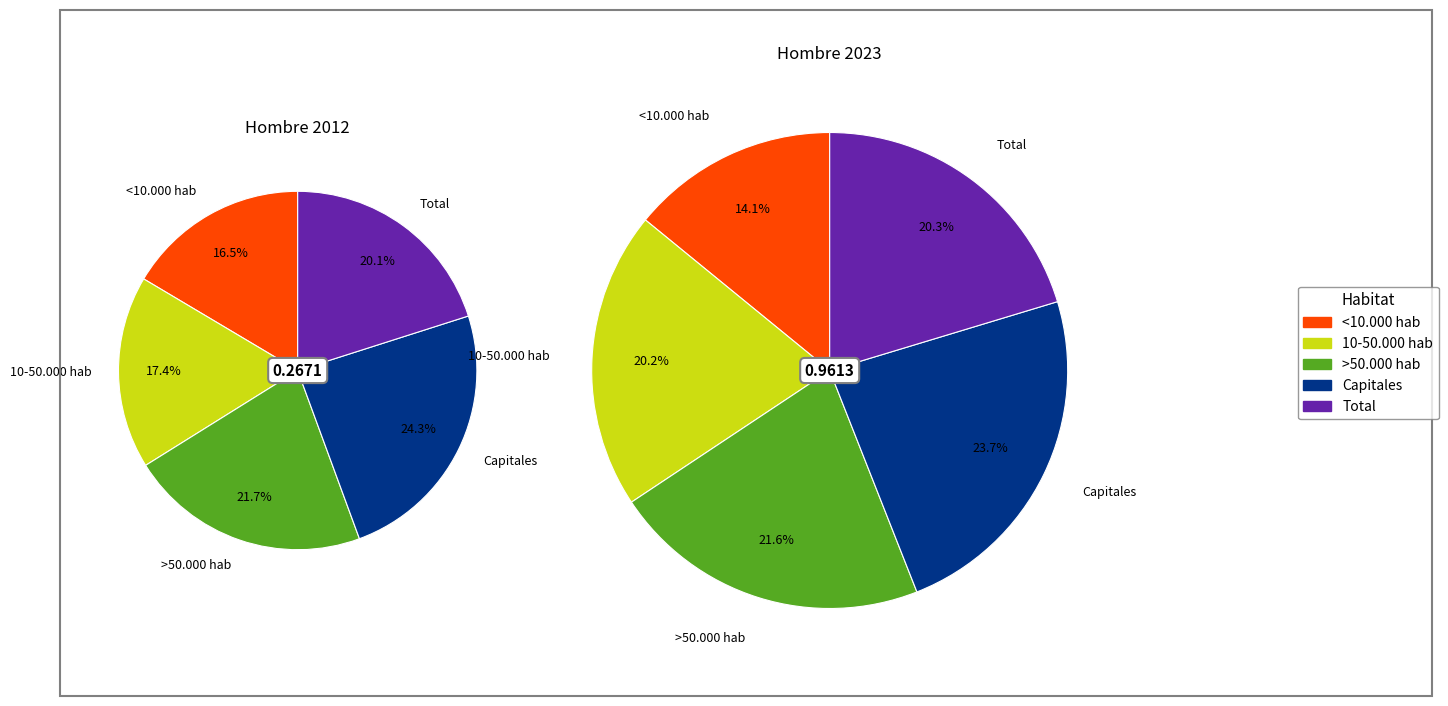

The Total slice represents 6% of the pie. True or false?

False